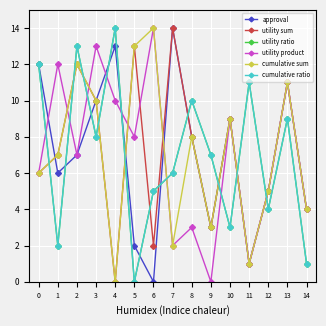

Is this an area chart (filled region under the line)?

No